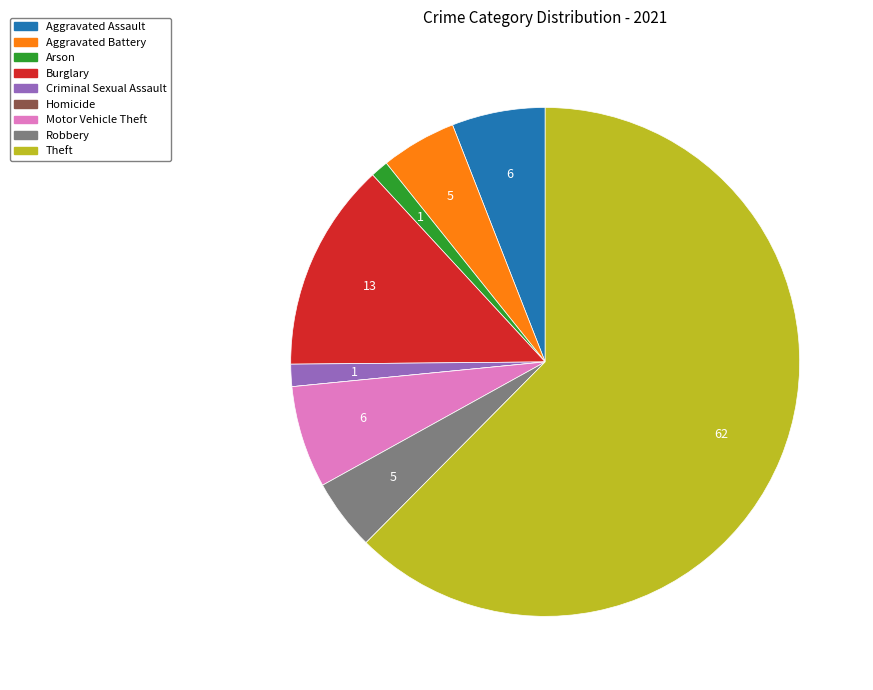

Is there a majority slice in this chart?

Yes